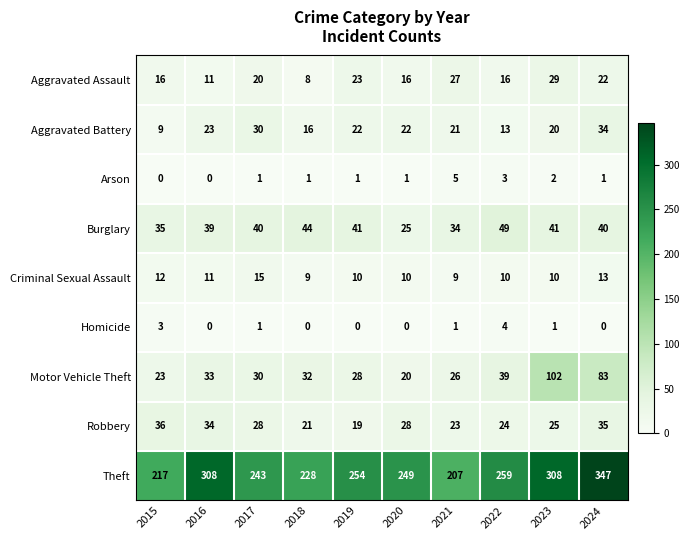

What is the difference between the second highest and minimum values in the Homicide series?

3